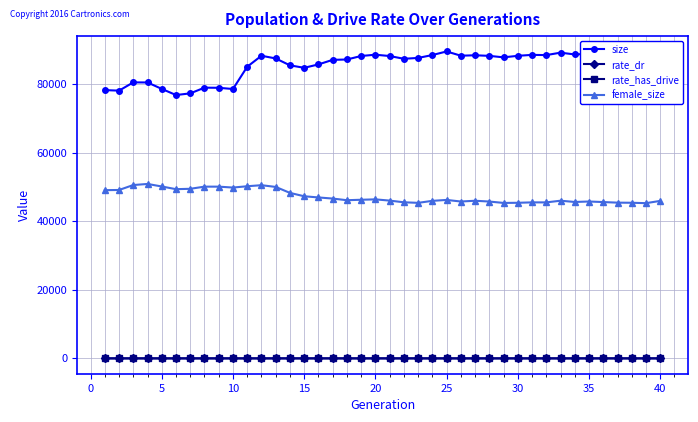

What is the maximum value shown in the chart?

89511.0